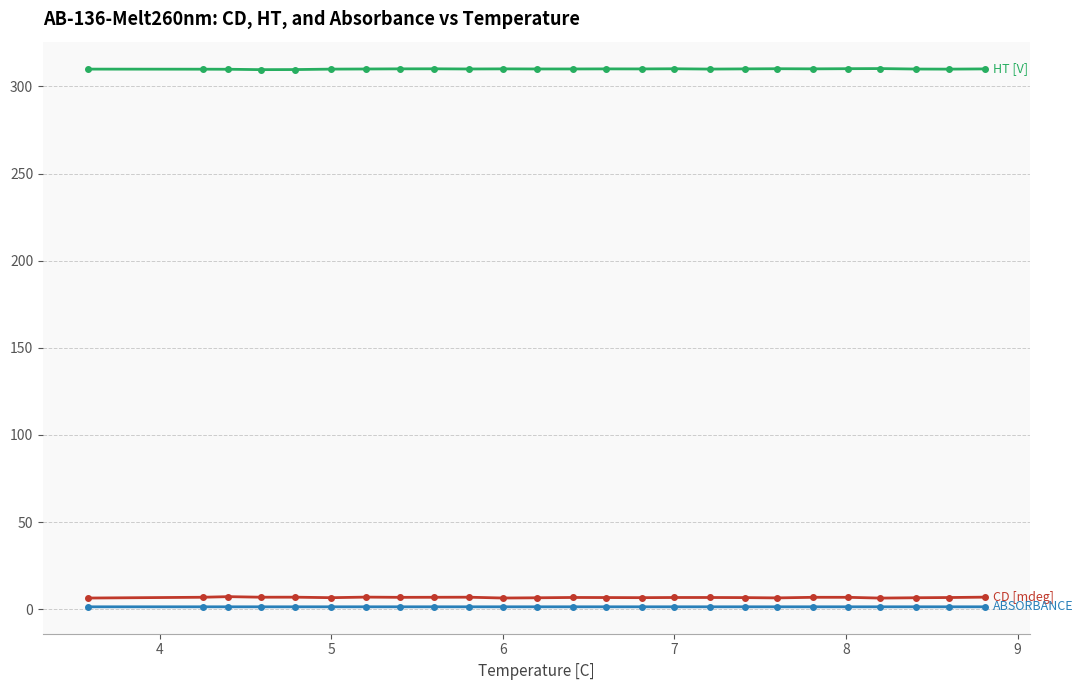

How many lines are shown in the chart?

3